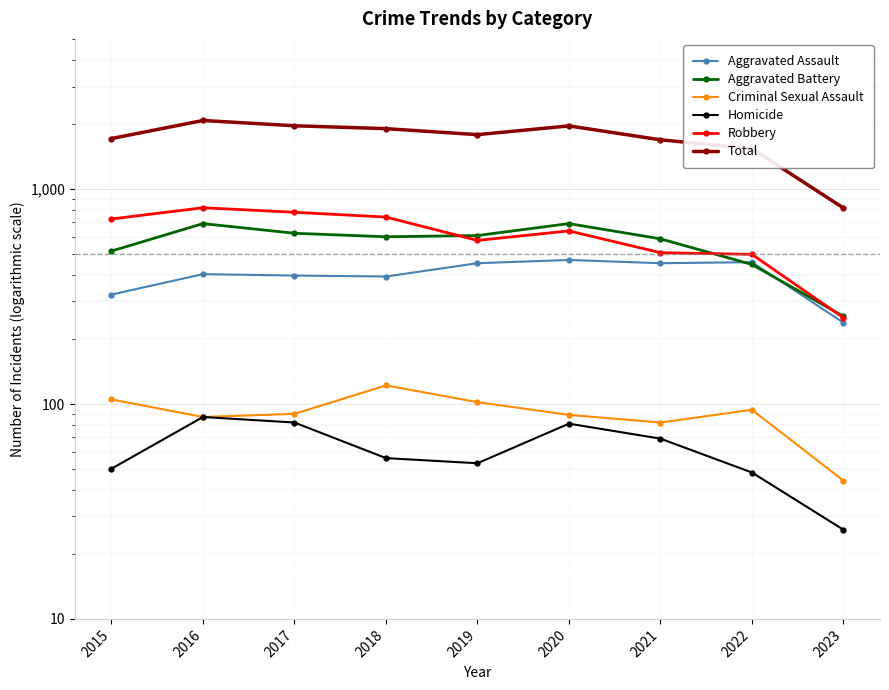

Which series has the largest total across all categories?

Total